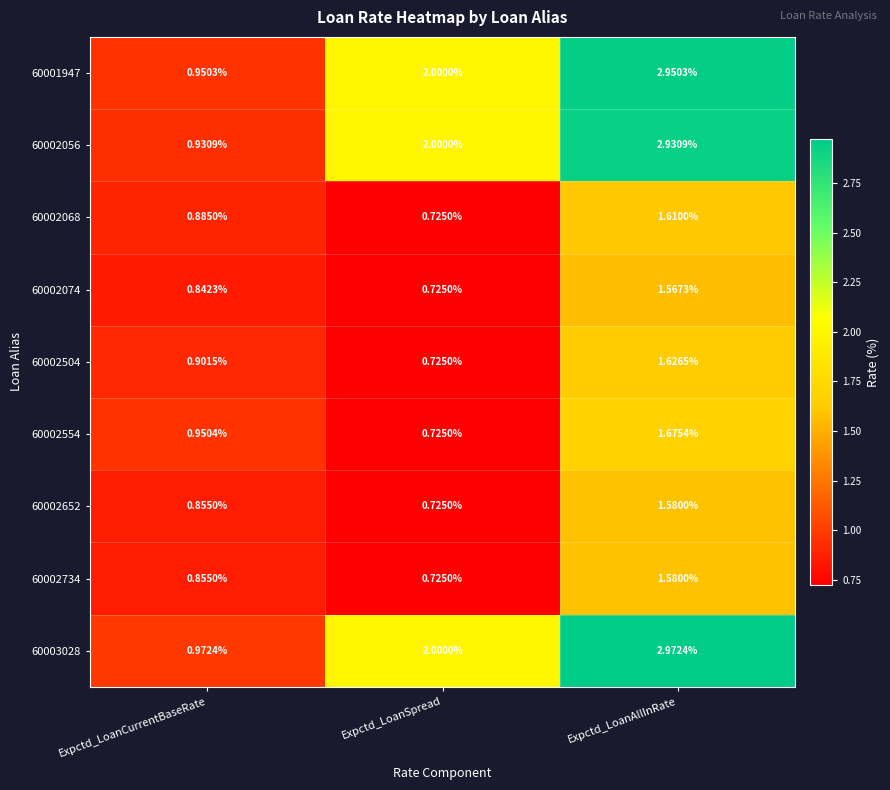

At which category is the sum across all series the highest?

Expctd_LoanAllInRate